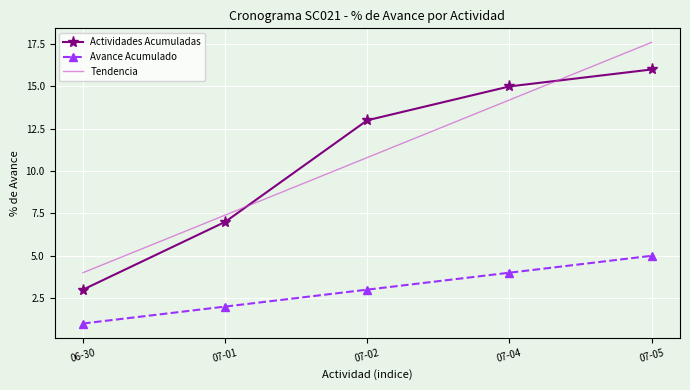

Which series has the largest range (max minus min)?

Tendencia